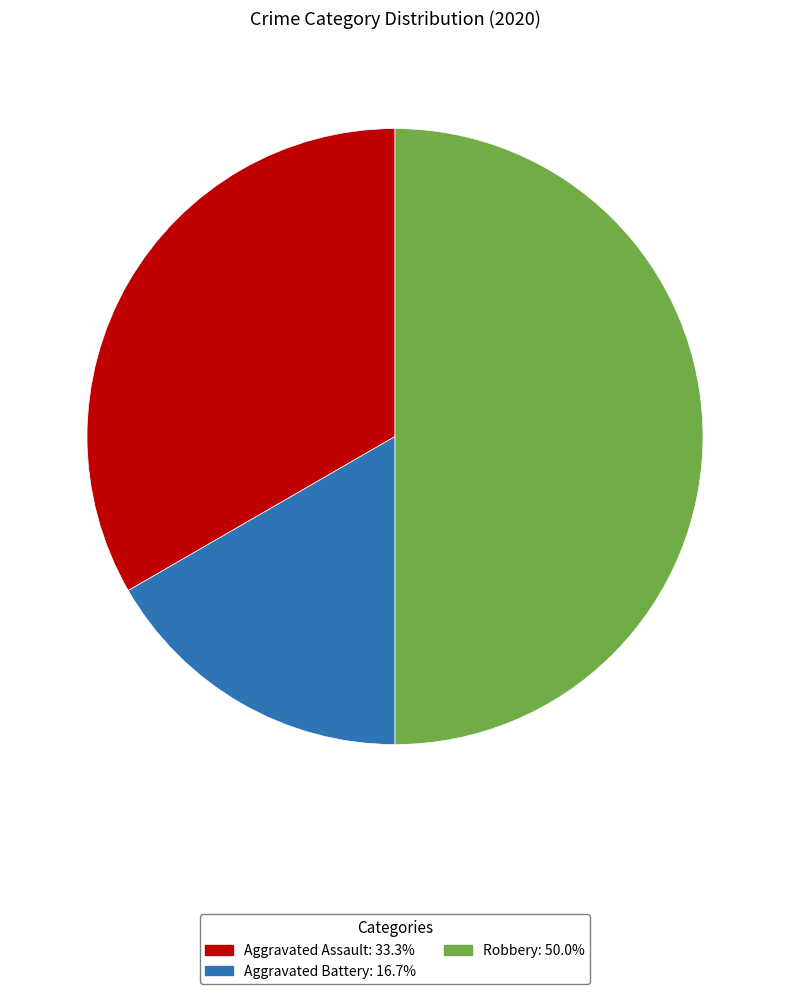

Which slice is the smallest?

Aggravated Battery